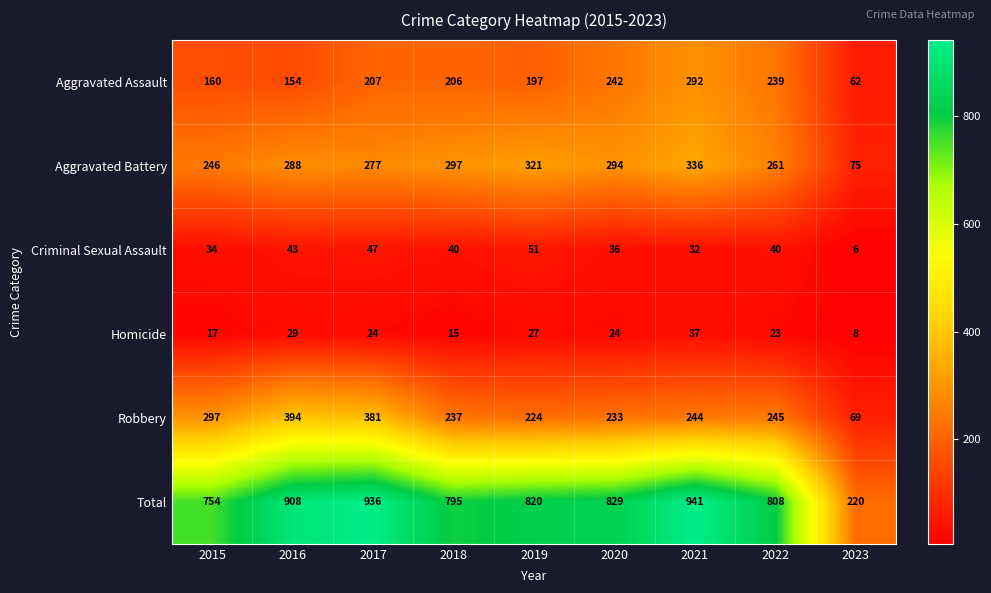

What is the difference between the second highest and second lowest values in the Aggravated Assault series?

88